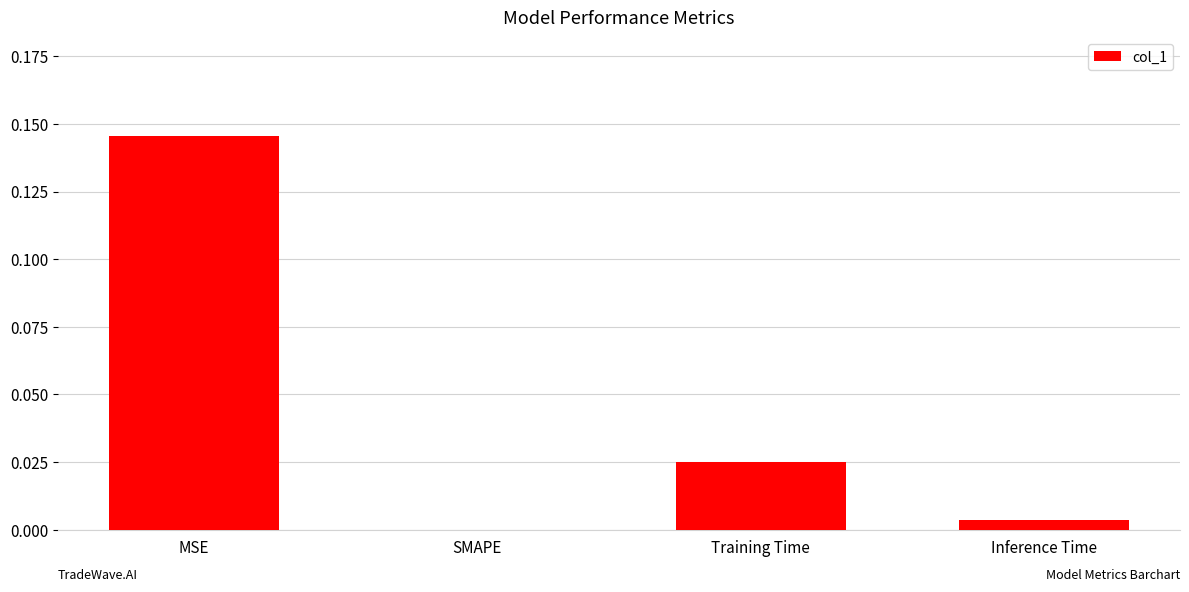

True or false: the data shows 0.0 at Training Time.

True